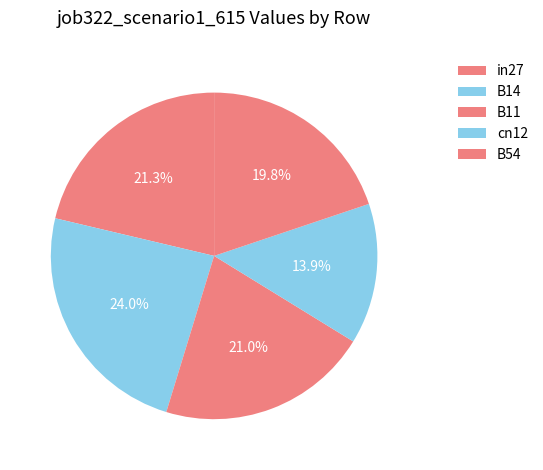

What is the largest slice in the pie chart?

B14